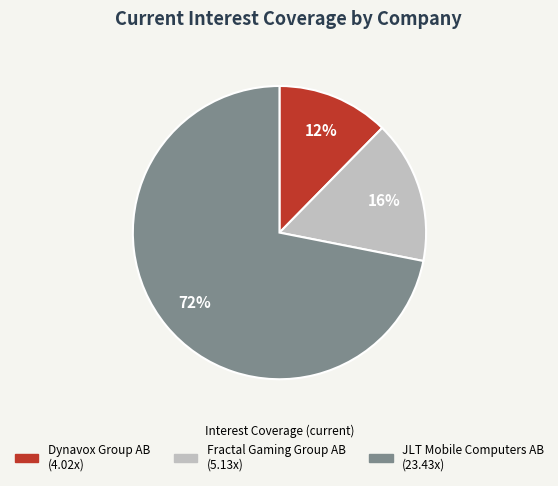

True or false: Dynavox Group AB accounts for 6% of the total.

False